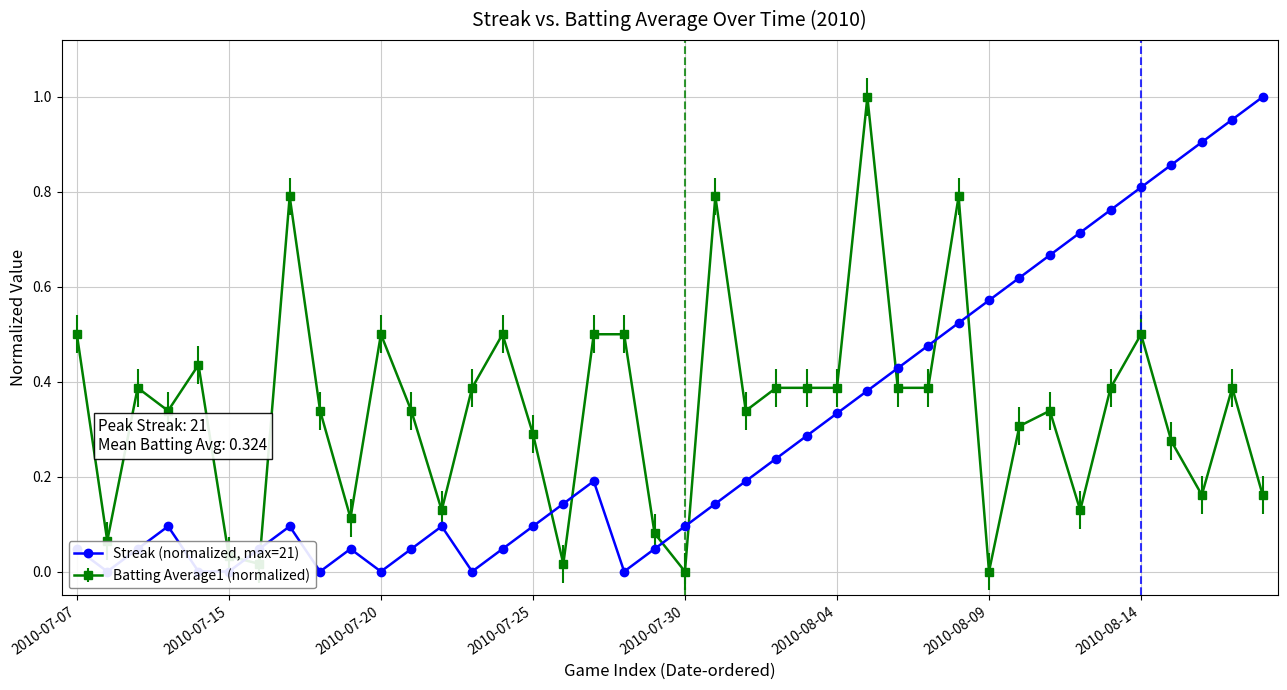

True or false: Batting Average1 (normalized) has more than 2 interior local peaks.

True